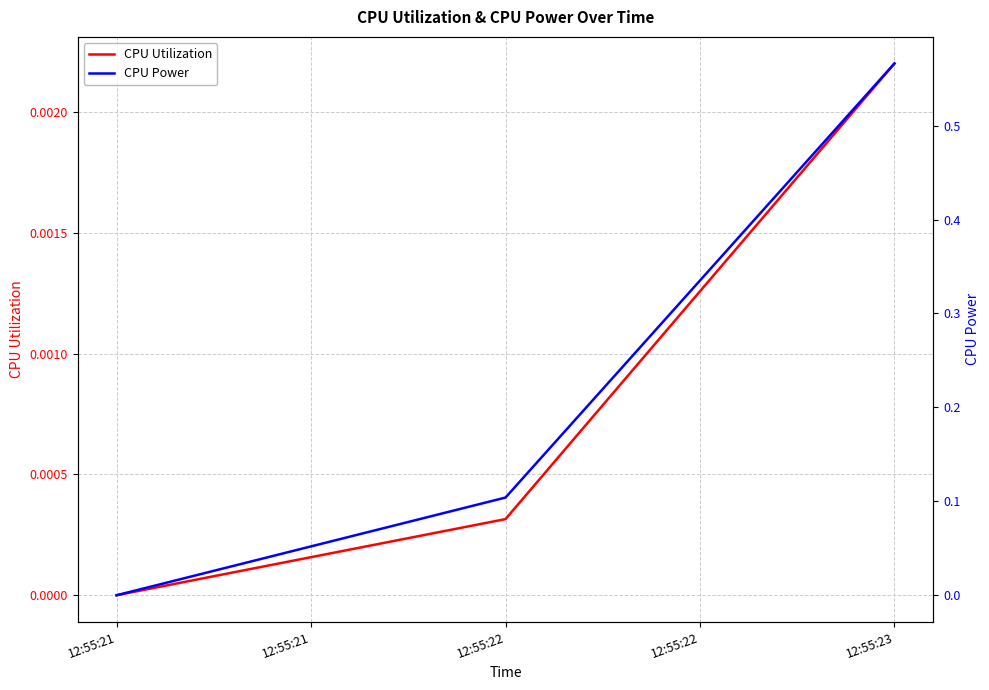

What are all the series names shown in the legend?

CPU Utilization, CPU Power